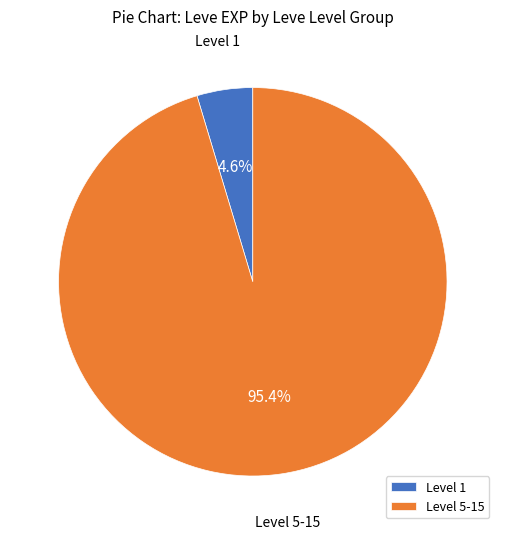

What is the majority slice?

Level 5-15